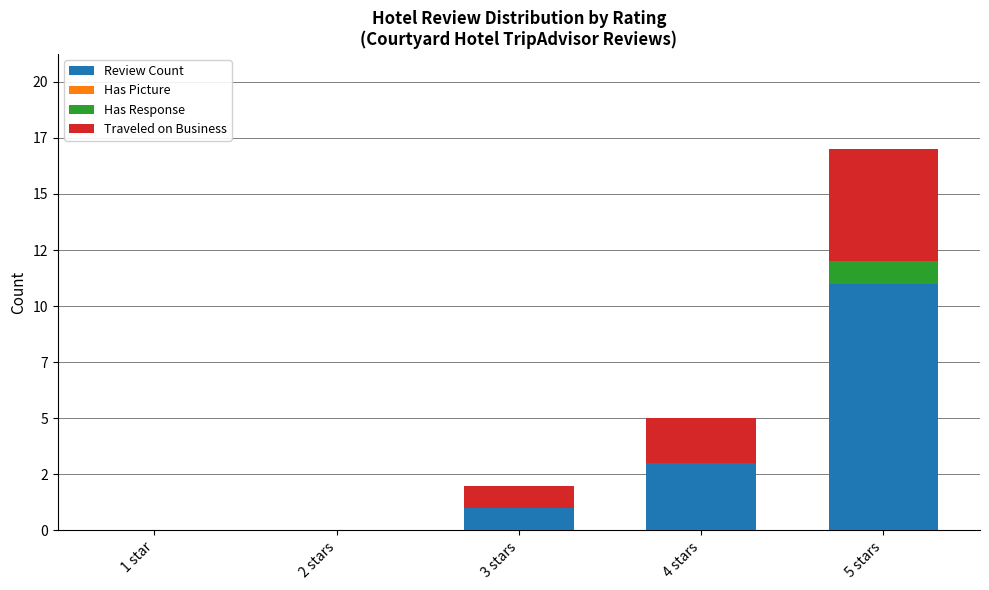

Which series has the widest spread of values?

Review Count